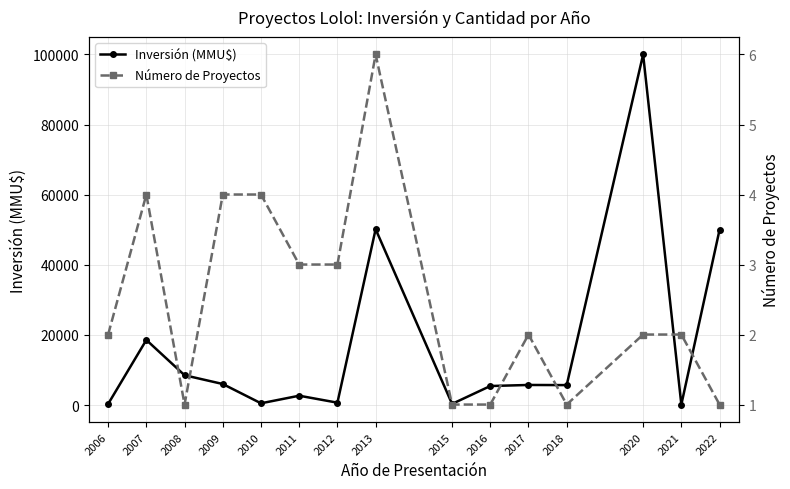

Which series has the widest spread of values?

Inversión (MMU$)